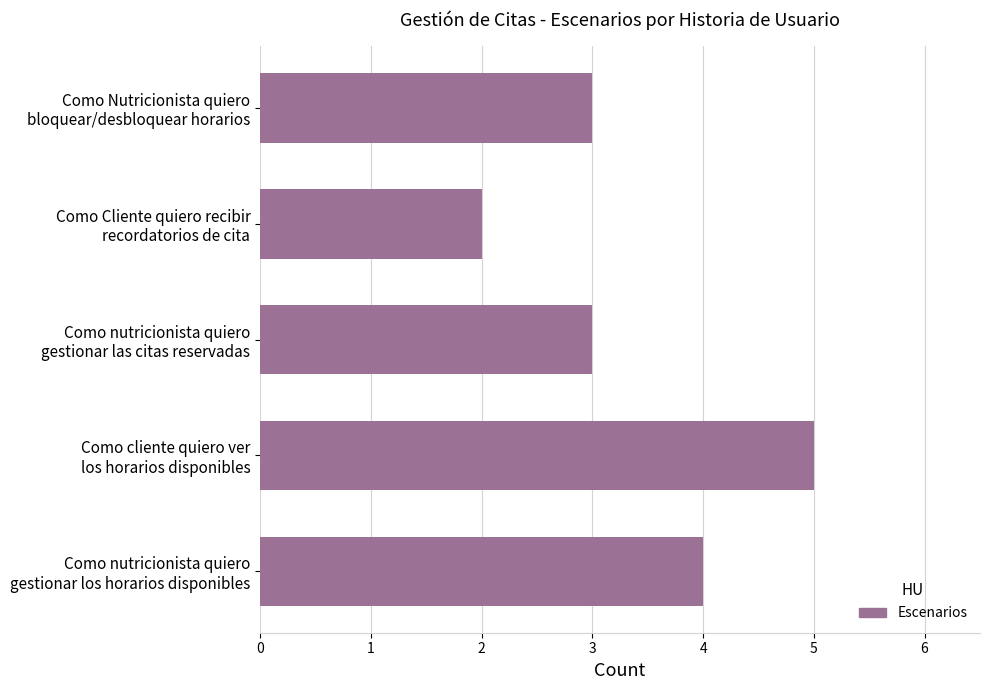

What is the greatest value displayed?

5